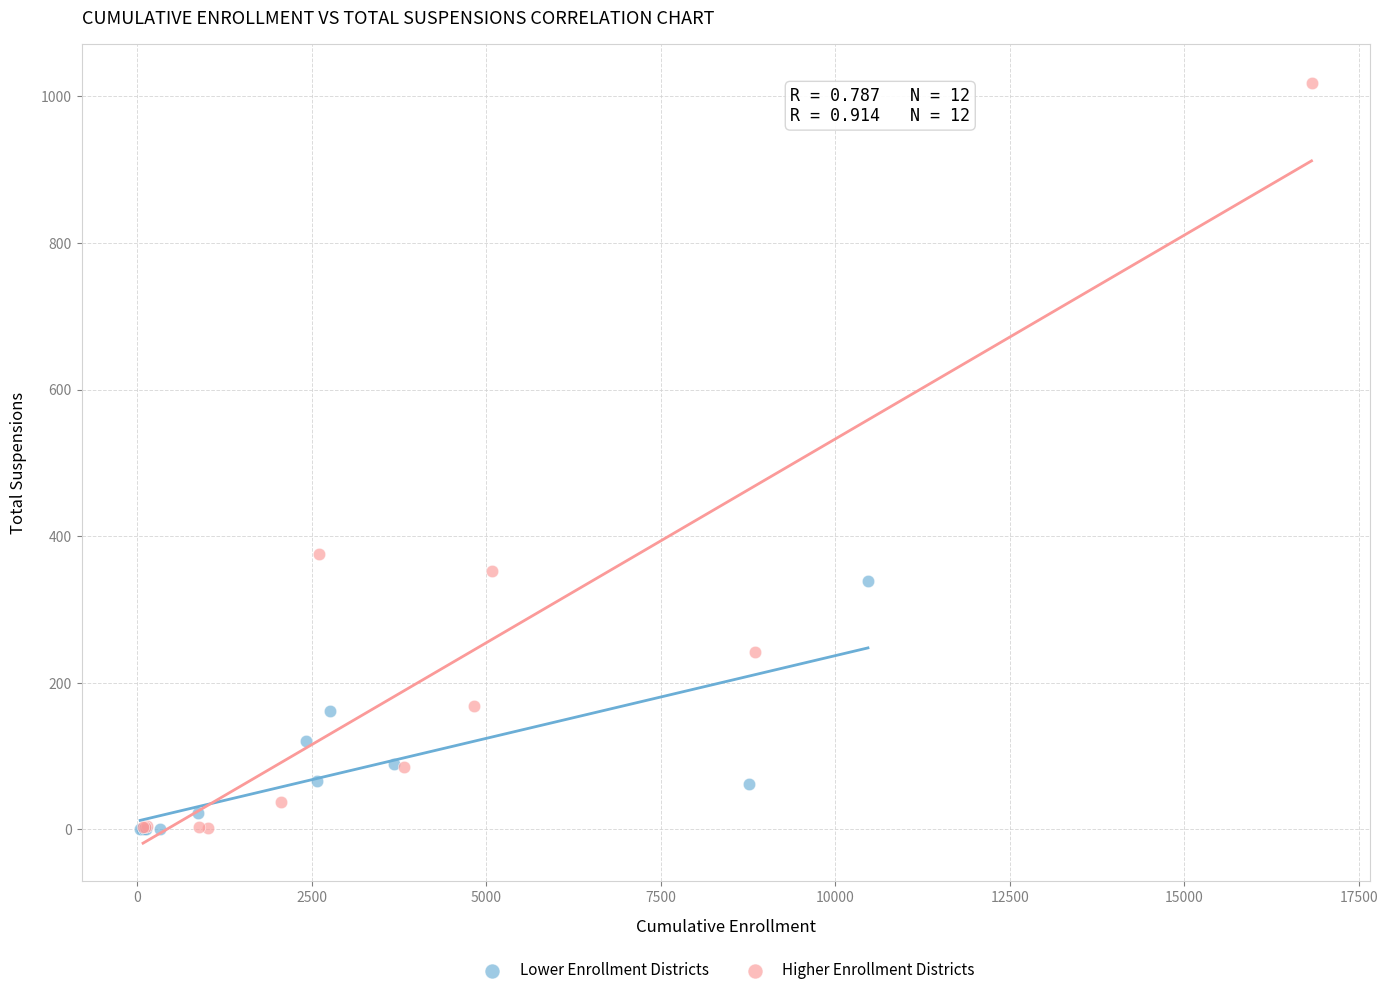

Which series has the widest spread of Y values?

Higher Enrollment Districts